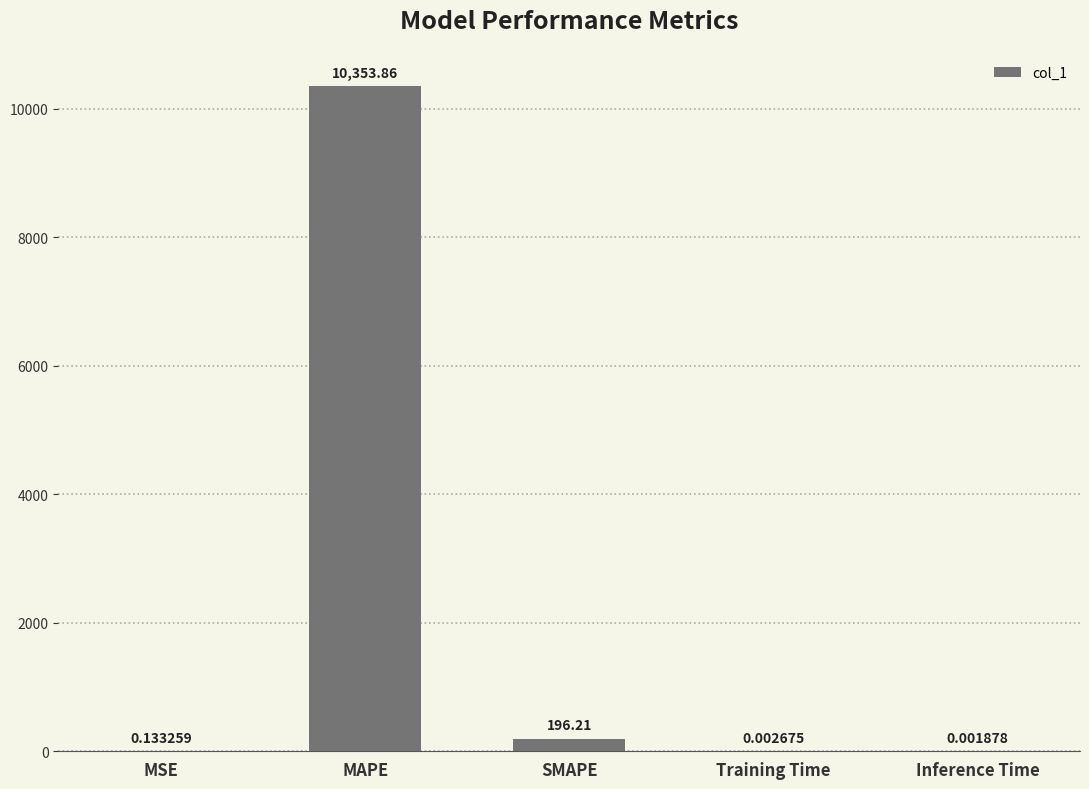

What is the sum of all values?

10550.2